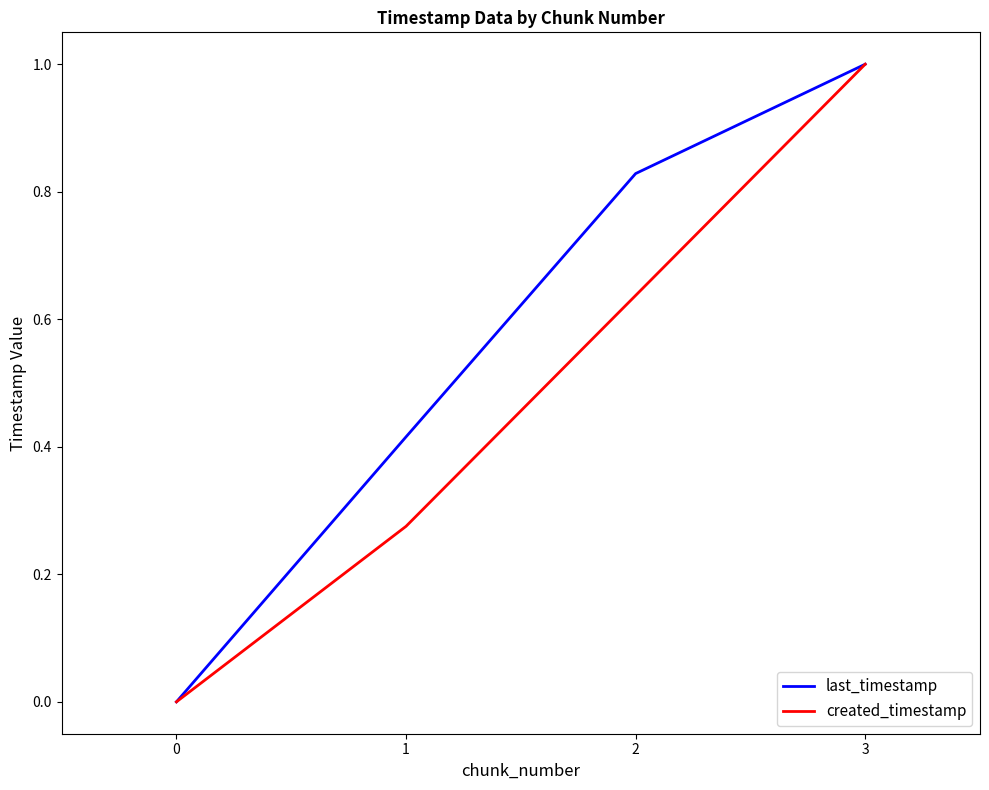

Rank the series at 1 from highest to lowest value.

last_timestamp, created_timestamp